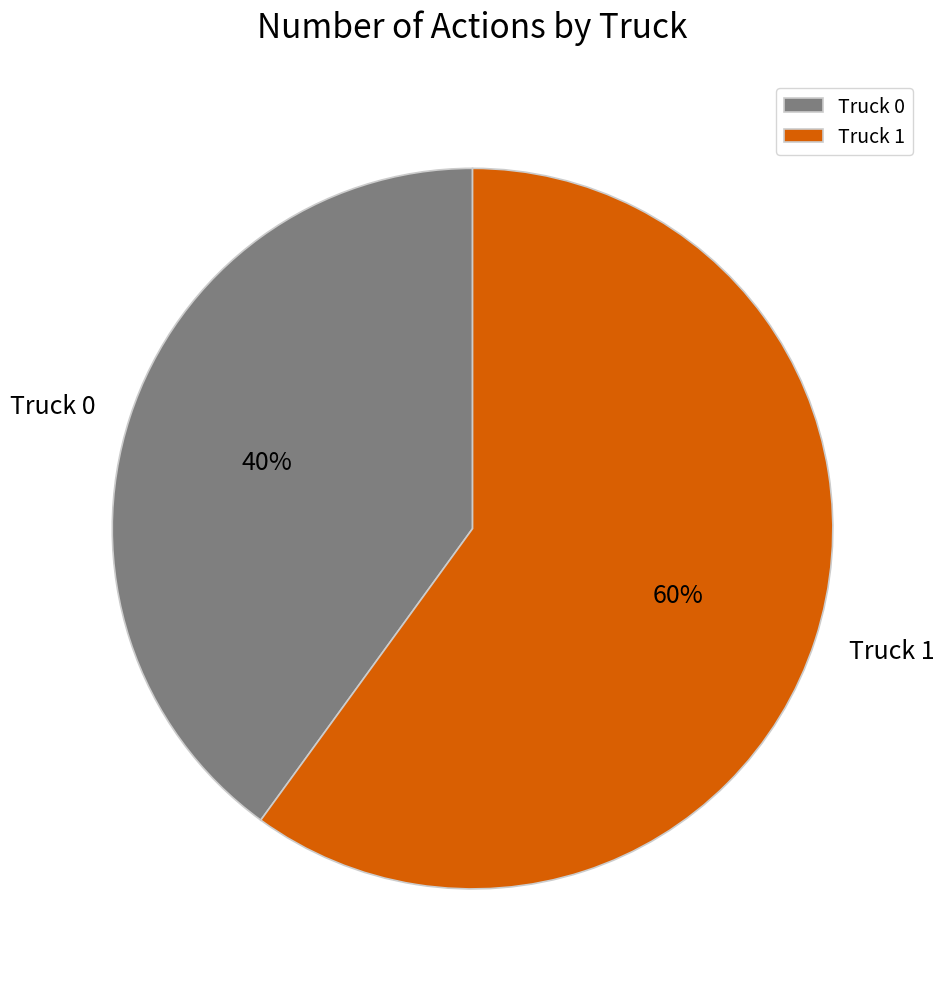

Which category has the biggest portion of the pie?

Truck 1